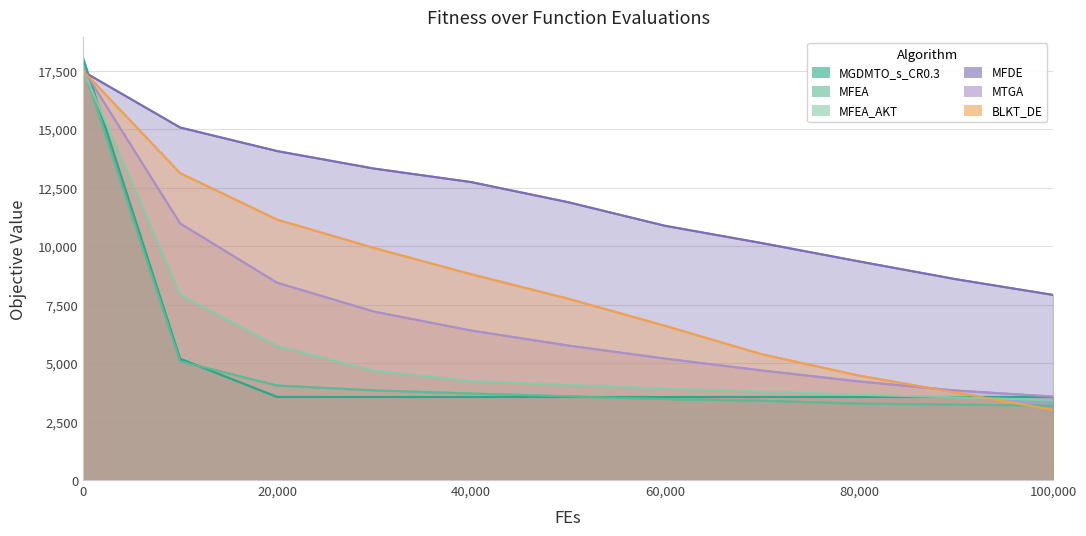

Reading left to right, transcribe all the data shown in this chart.

MGDMTO_s_CR0.3: 0=18036.5	10000=5188.2	20000=3553.3	30000=3551.0	40000=3551.0	50000=3551.0	60000=3551.0	70000=3551.0	80000=3551.0	90000=3551.0	100000=3551.0
MFEA: 0=17665.2	10000=5075.4	20000=4043.0	30000=3833.2	40000=3699.4	50000=3579.8	60000=3459.9	70000=3390.9	80000=3267.6	90000=3225.4	100000=3174.7
MFEA_AKT: 0=17548.4	10000=7915.4	20000=5726.5	30000=4670.2	40000=4230.3	50000=4063.3	60000=3902.8	70000=3775.2	80000=3642.8	90000=3536.1	100000=3417.2
MFDE: 0=17474.3	10000=15077.9	20000=14069.7	30000=13321.3	40000=12744.1	50000=11883.8	60000=10873.6	70000=10133.0	80000=9350.3	90000=8588.5	100000=7918.2
MTGA: 0=17573.9	10000=10973.4	20000=8439.6	30000=7203.1	40000=6394.7	50000=5753.2	60000=5193.3	70000=4685.4	80000=4216.5	90000=3828.8	100000=3569.0
BLKT_DE: 0=17503.5	10000=13125.9	20000=11139.6	30000=9923.2	40000=8803.3	50000=7756.4	60000=6595.6	70000=5376.8	80000=4466.4	90000=3740.4	100000=2998.8